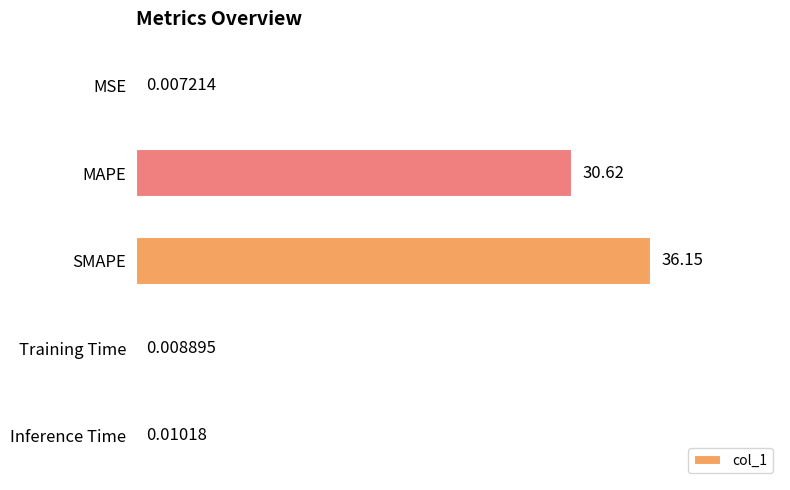

What is the change in value from MAPE to Inference Time?

-30.6